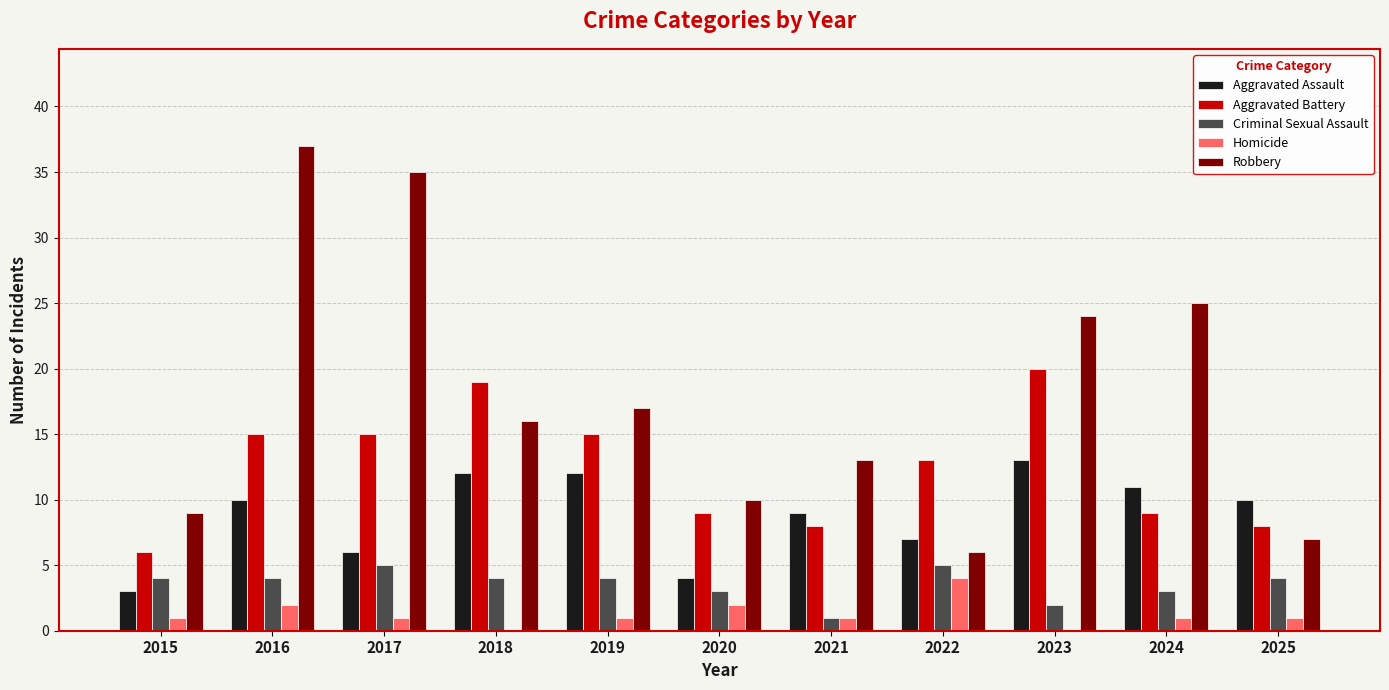

Between 2015 and 2023, which series saw the biggest shift?

Robbery